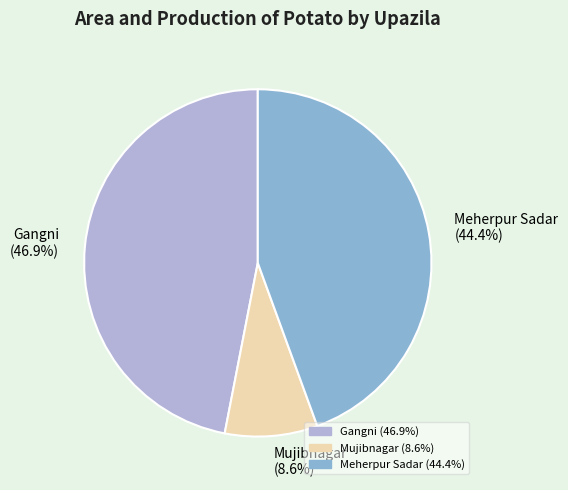

Rank the categories by value from highest to lowest.

Gangni, Meherpur Sadar, Mujibnagar